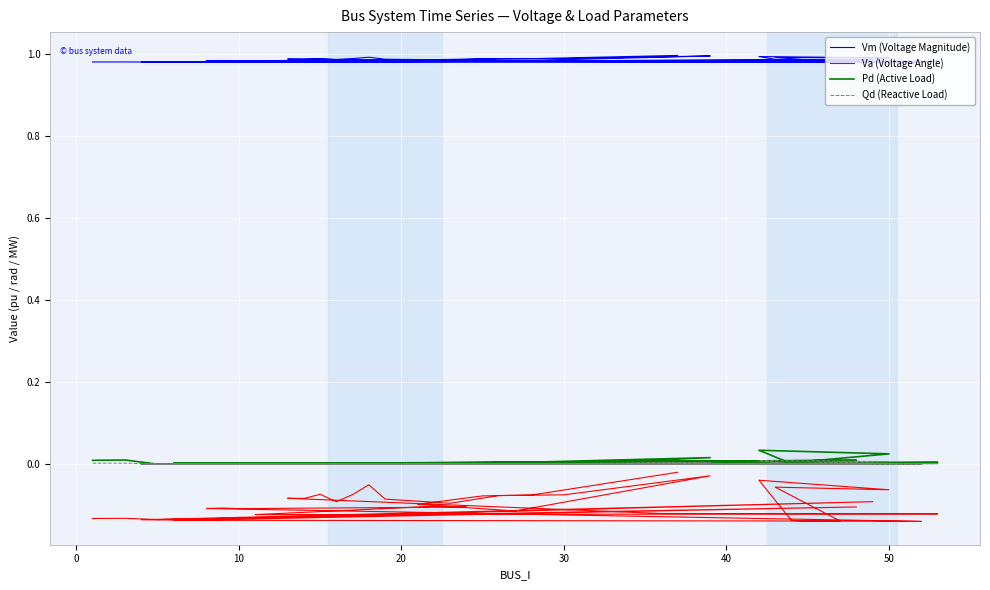

Is this an area chart (filled region under the line)?

No